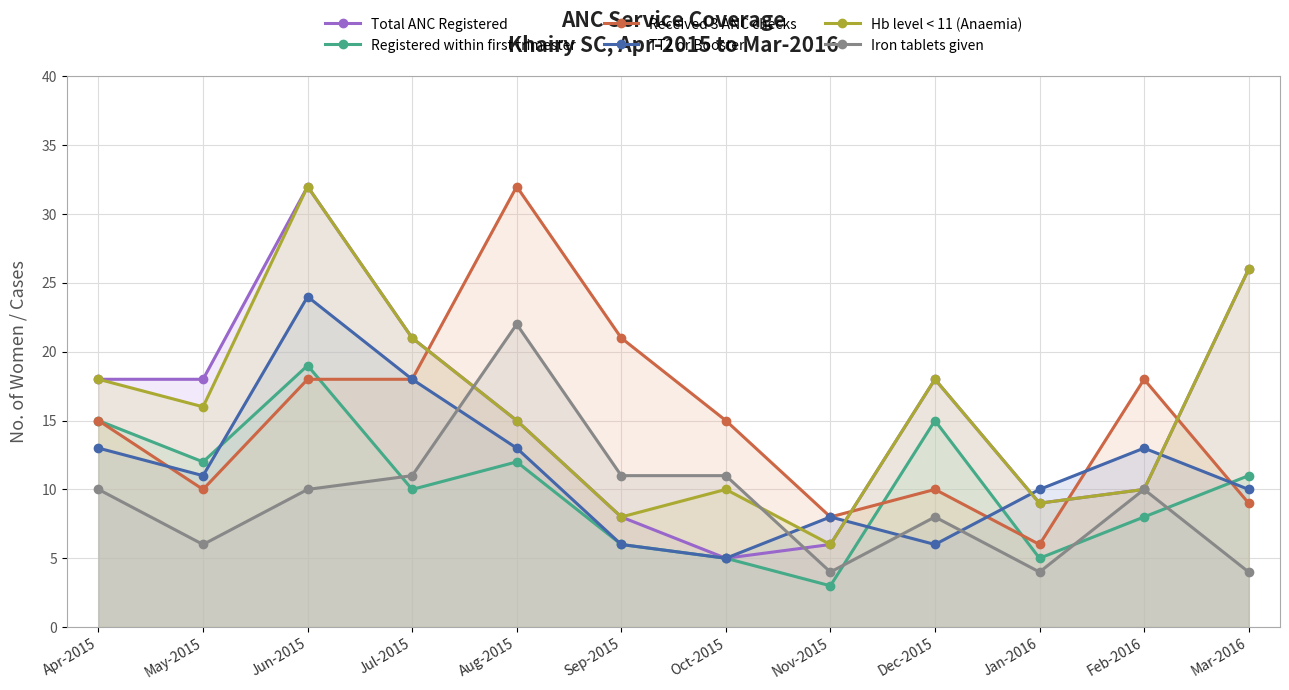

What is the label of the 4th point from the left?

Jul-2015